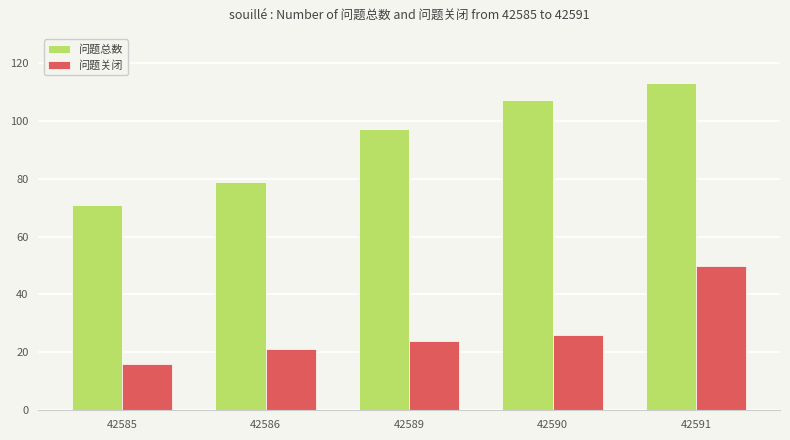

Which series changed the most between 42589 and 42590?

问题总数